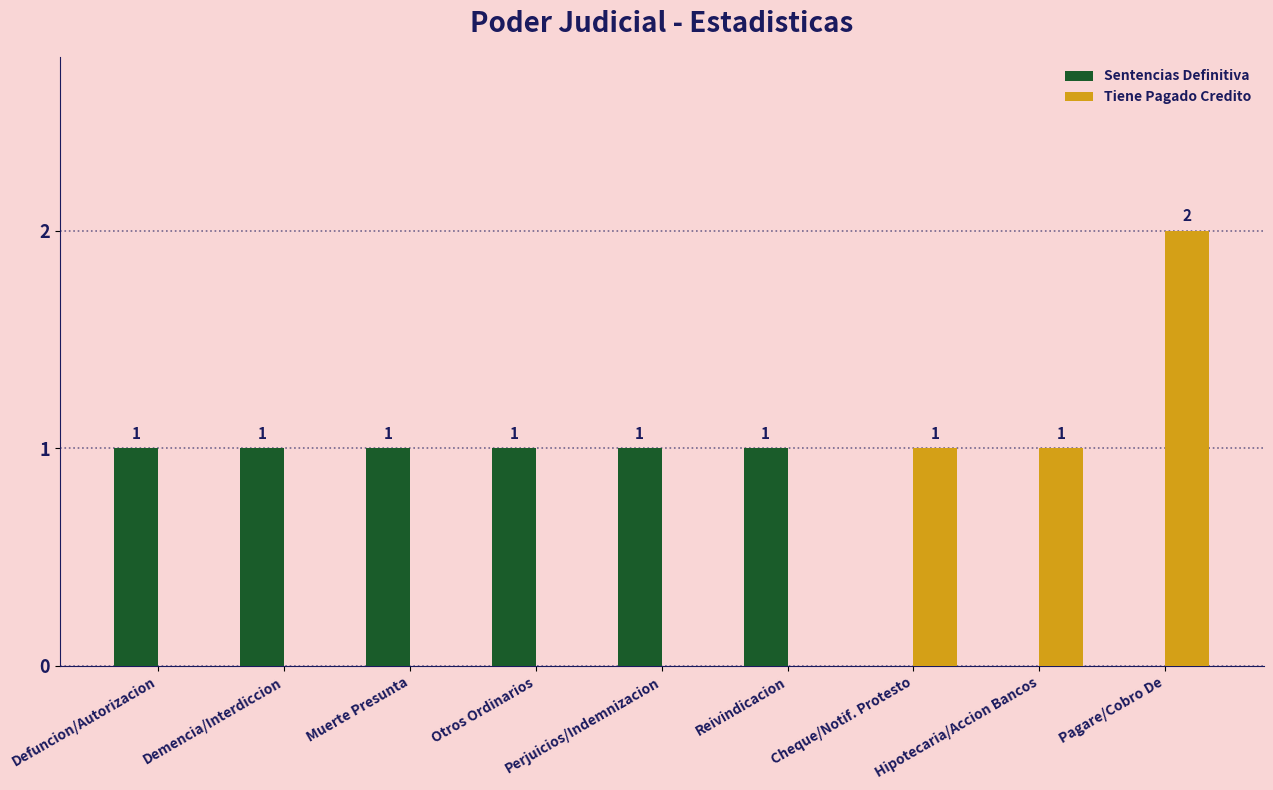

Count the number of categories in the chart.

9